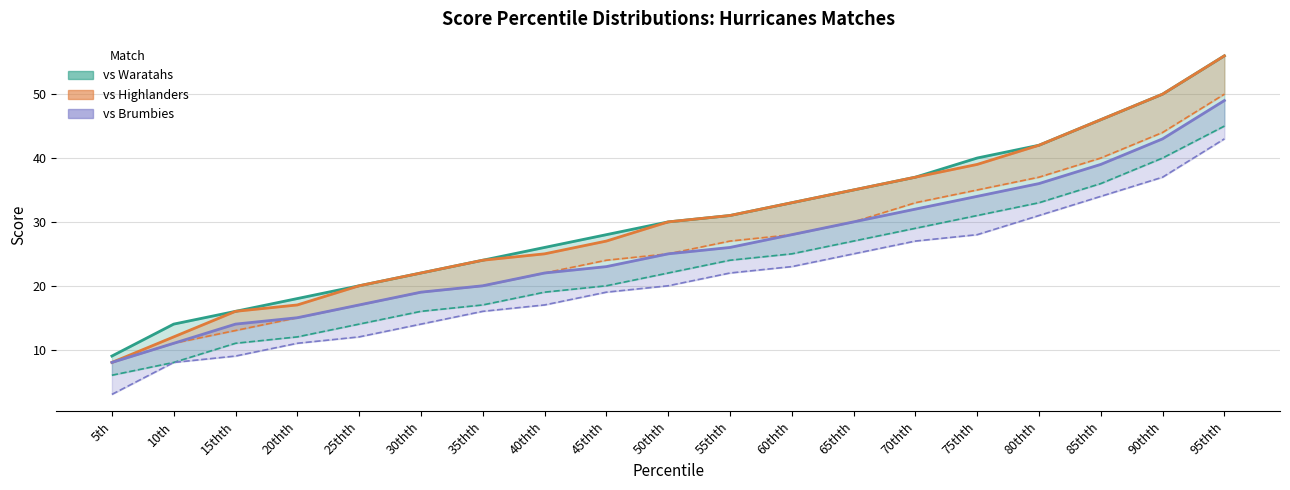

What is the minimum value shown in the chart?

3